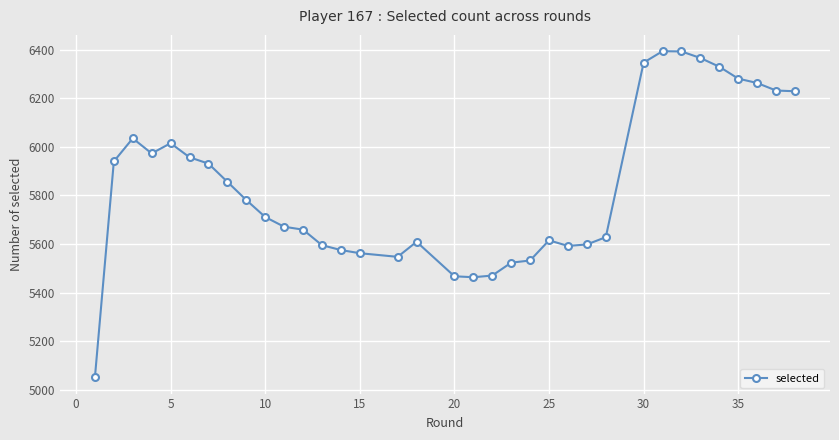

What is the average value?

5834